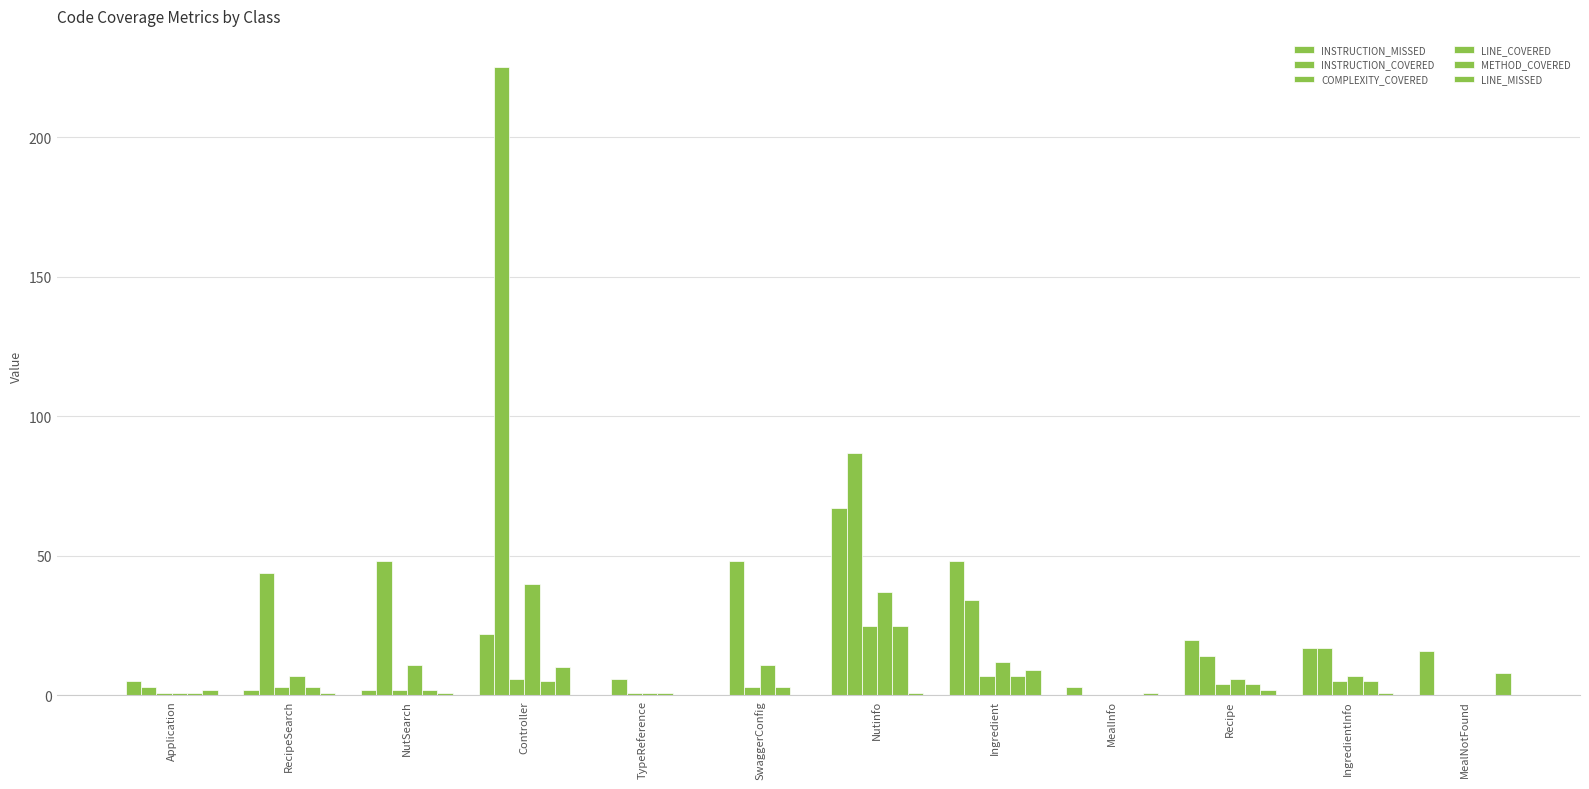

List the series in order of their peak value, highest first.

INSTRUCTION_COVERED, INSTRUCTION_MISSED, LINE_COVERED, COMPLEXITY_COVERED, METHOD_COVERED, LINE_MISSED